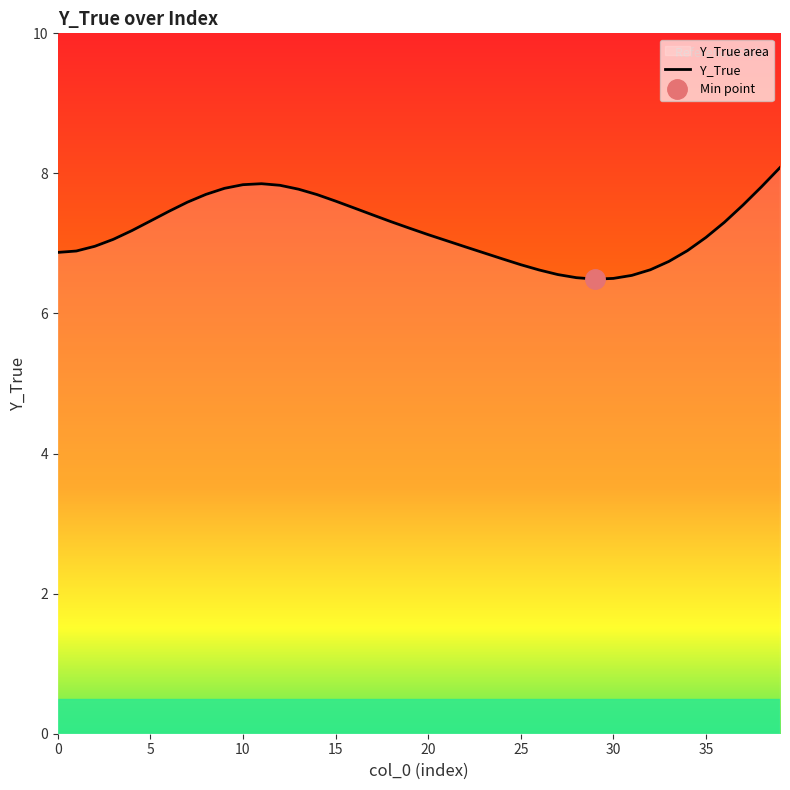

What is the lowest value of the Y_True series?

6.5